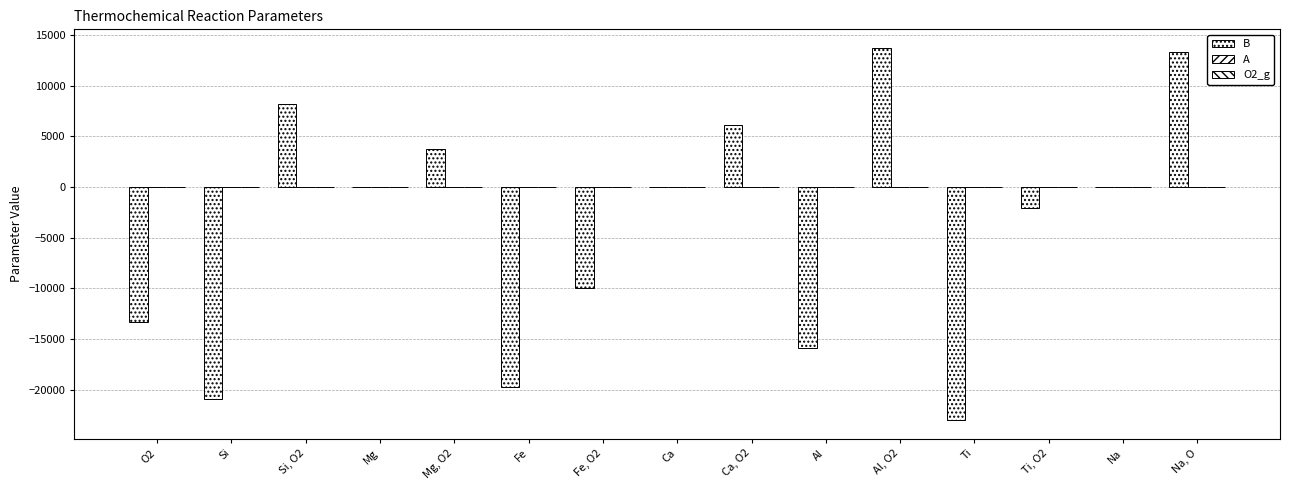

How many groups of bars are there?

15